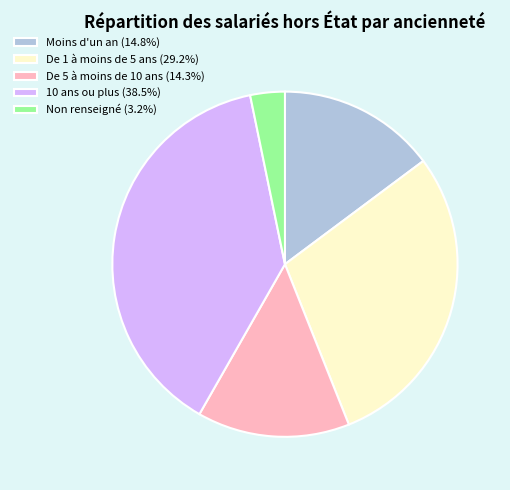

Do De 5 à moins de 10 ans (14.3%) and De 1 à moins de 5 ans (29.2%) together represent more than half of the pie?

No